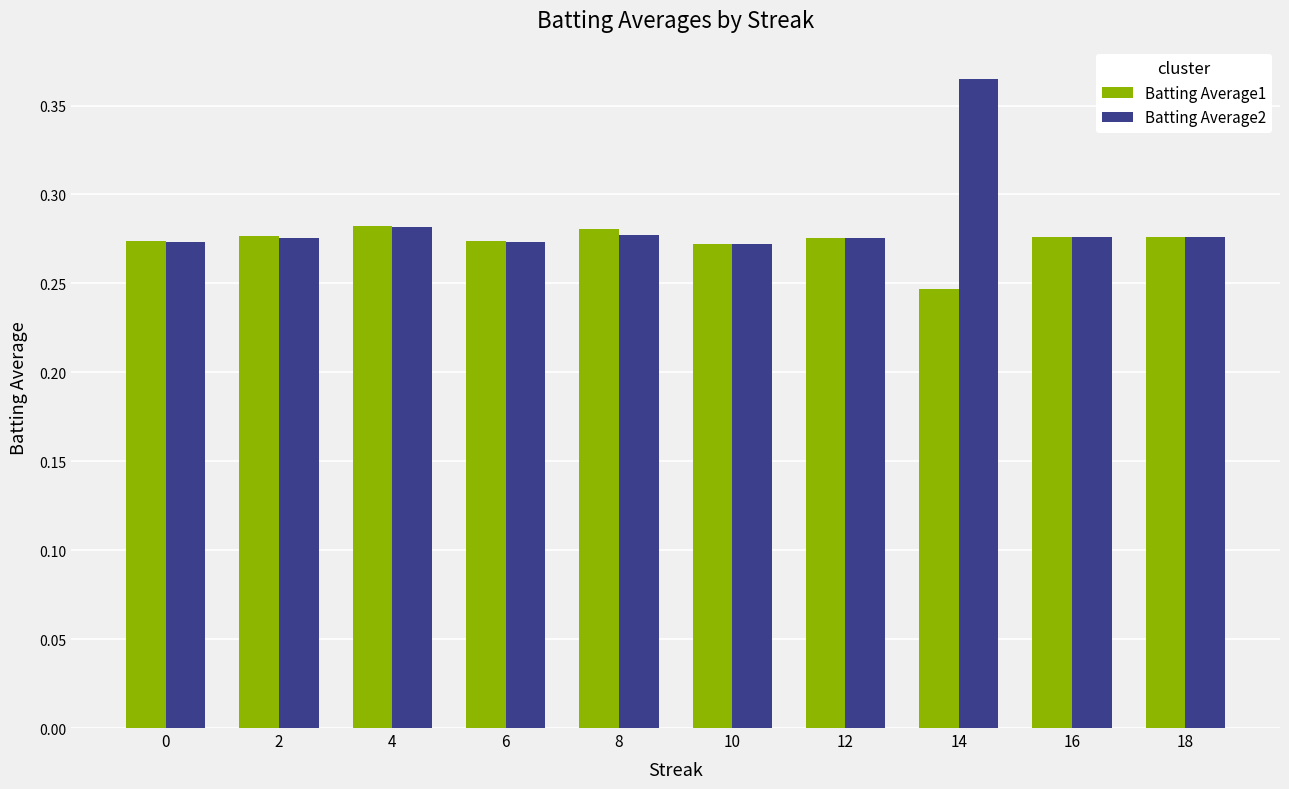

How many bars are there in total?

20